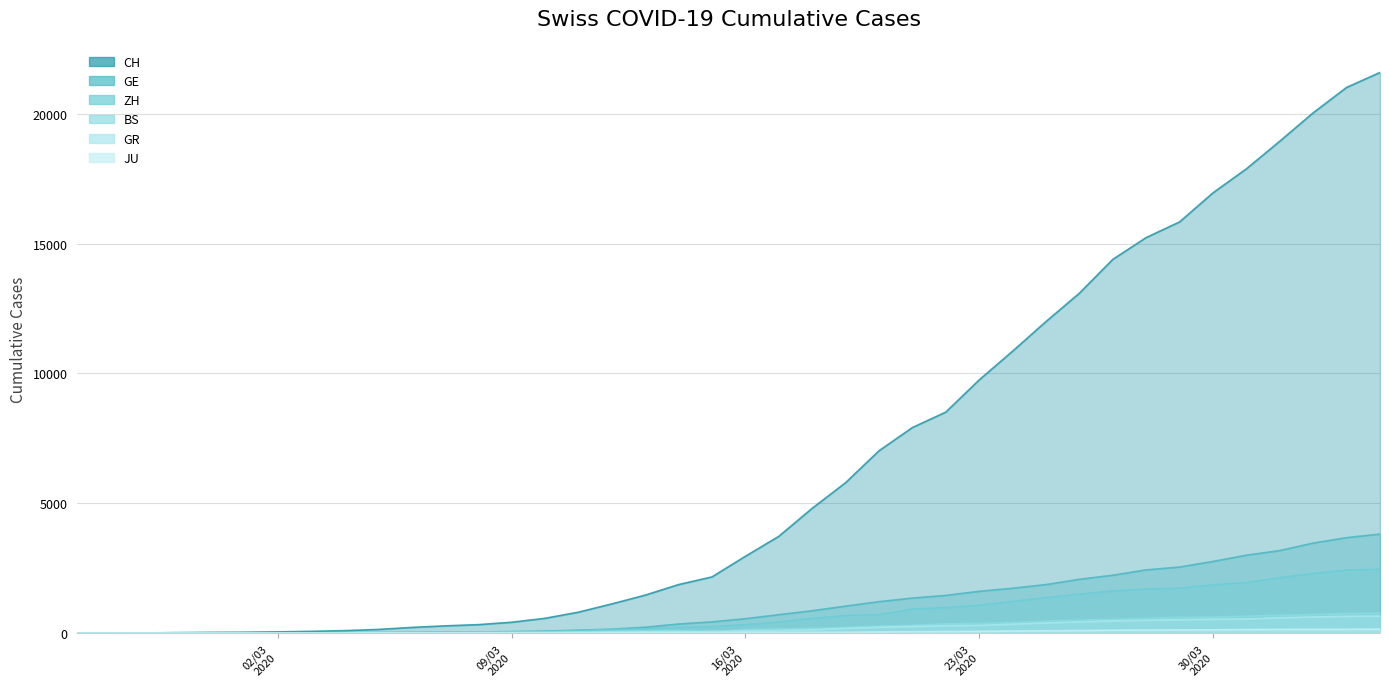

How many data points does each series have?

40